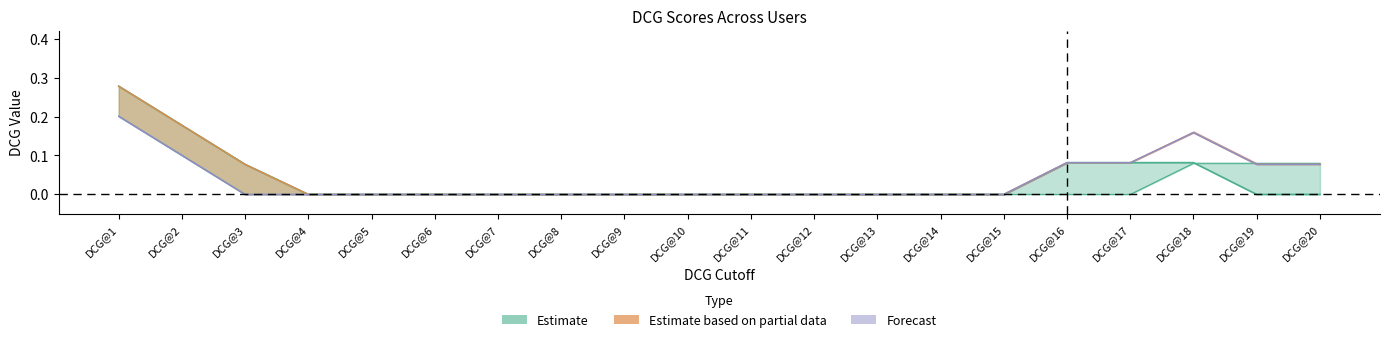

Rank the categories by DCG@16 value from highest to lowest.

DCG@1, DCG@2, DCG@18, DCG@16, DCG@17, DCG@3, DCG@19, DCG@20, DCG@4, DCG@5, DCG@6, DCG@7, DCG@8, DCG@9, DCG@10, DCG@11, DCG@12, DCG@13, DCG@14, DCG@15